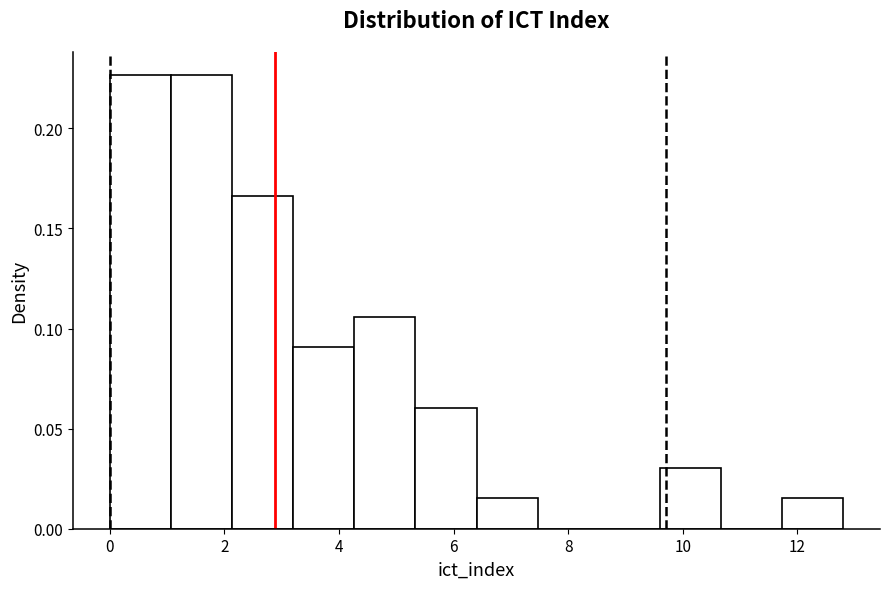

How tall is the bar that spans 5.4 to 6.4 on the x-axis? Neither the bar edges nor the heights are printed on the chart, so give them approximately, as read against the axes.

0.060